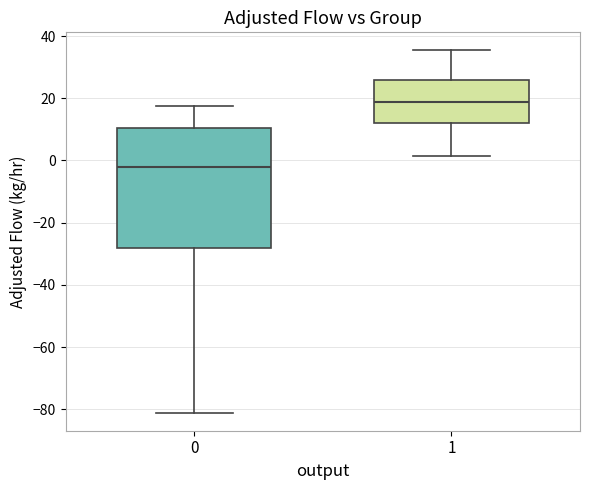

Comparing the boxes themselves (not the whiskers), which one is the tallest?

0